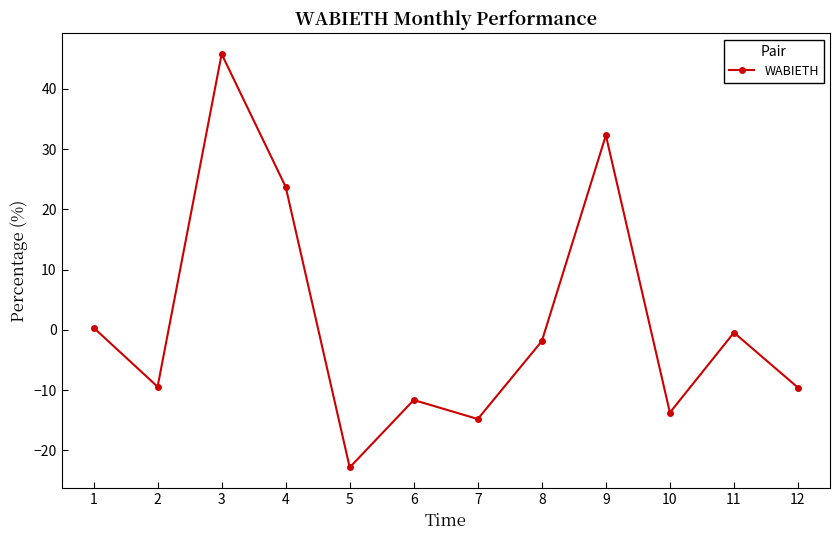

What is the sum of all values?

17.8